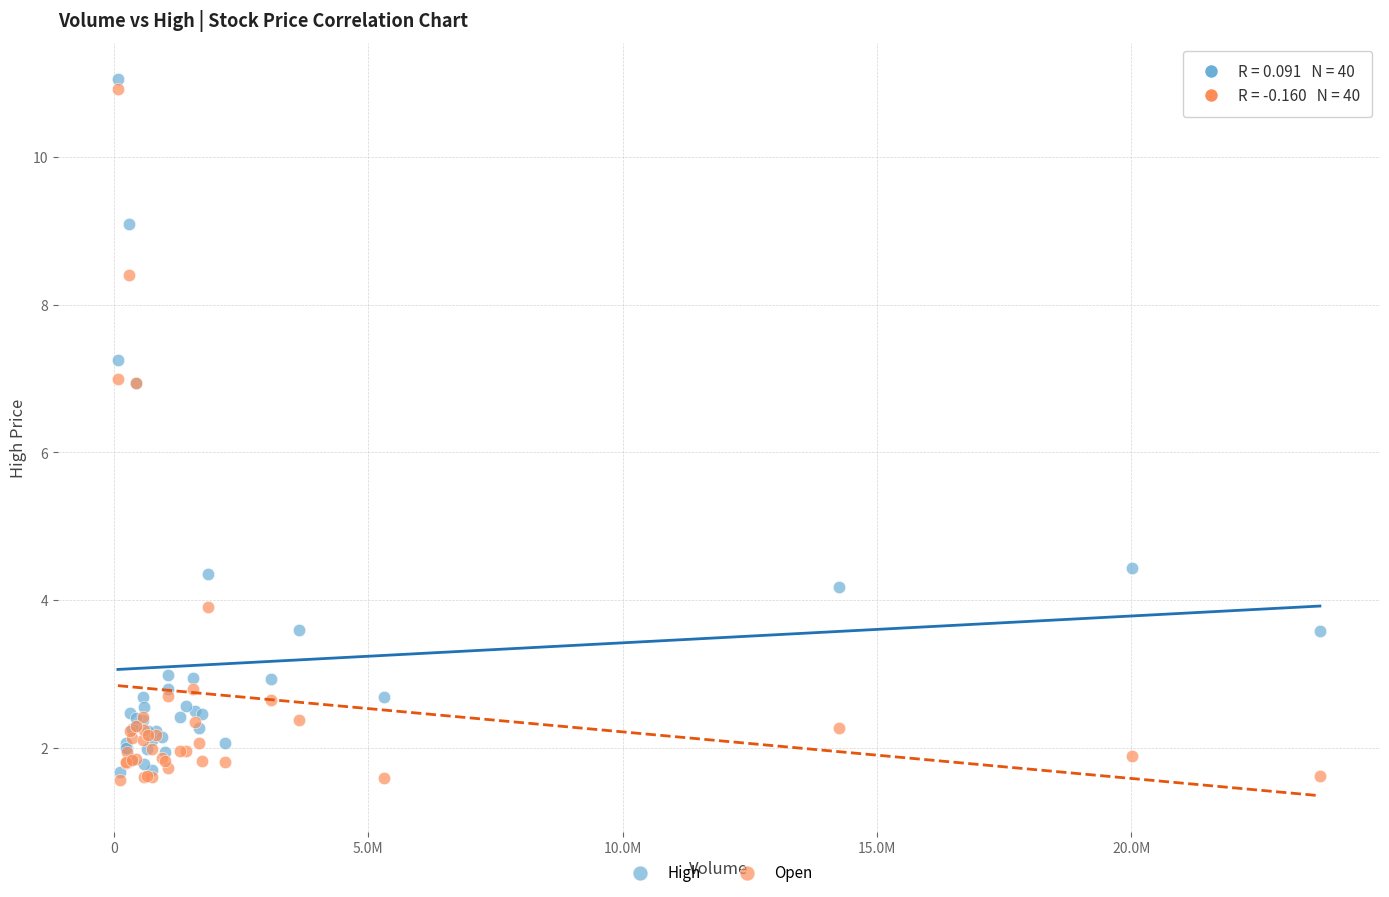

What are all the series names shown in the legend?

High, Open